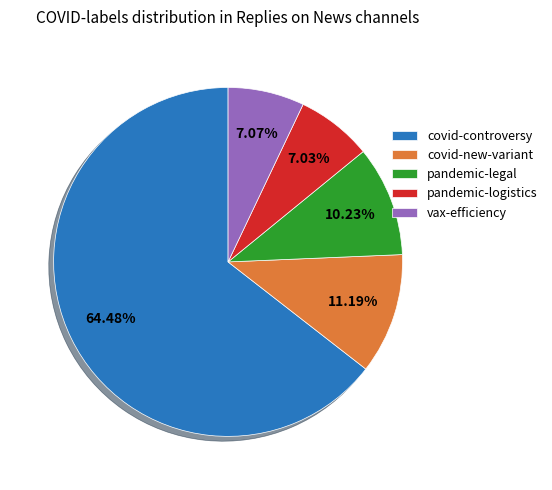

Combined, do covid-new-variant and vax-efficiency account for over 50%?

No